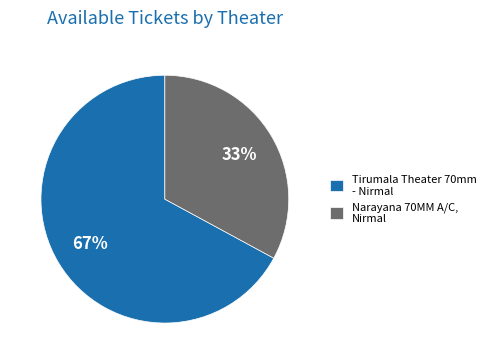

Is it true that Tirumala Theater 70mm - Nirmal is 67% of the pie?

True